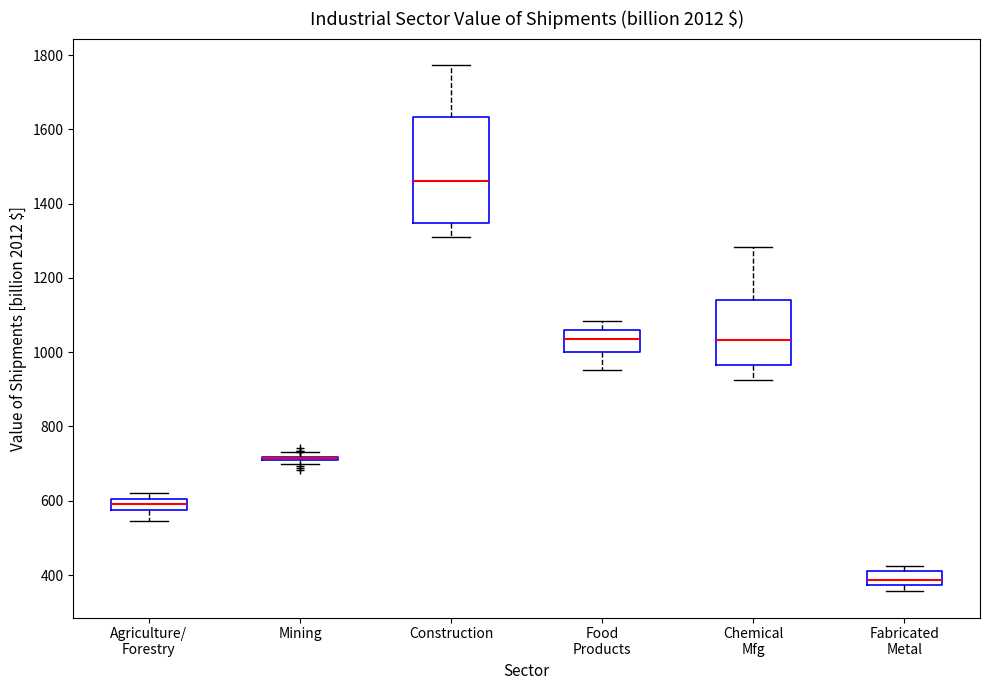

Which box is the tallest, from its lower edge to its upper edge?

Construction